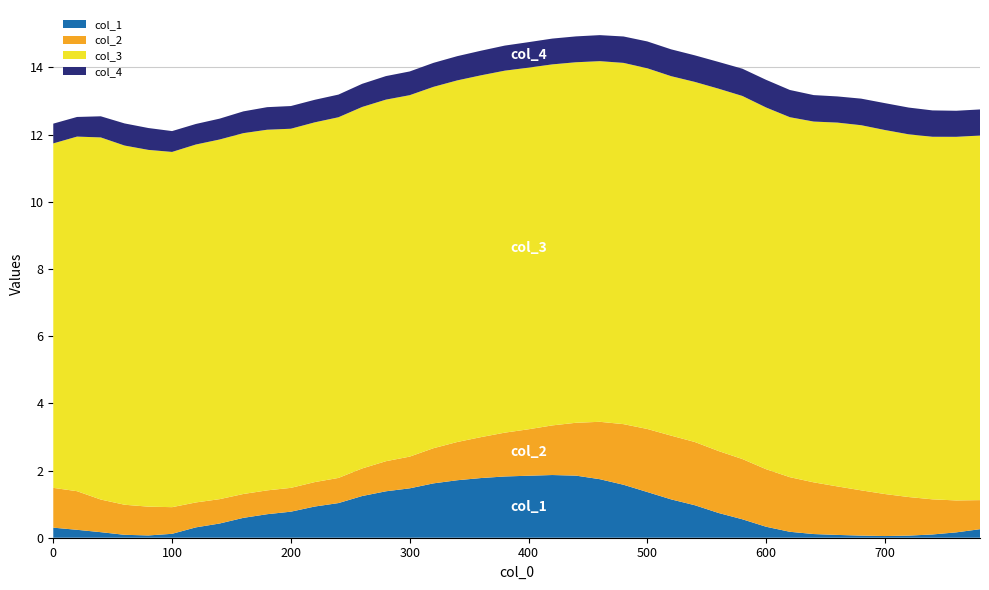

What is the highest value of the col_1 series?

1.9